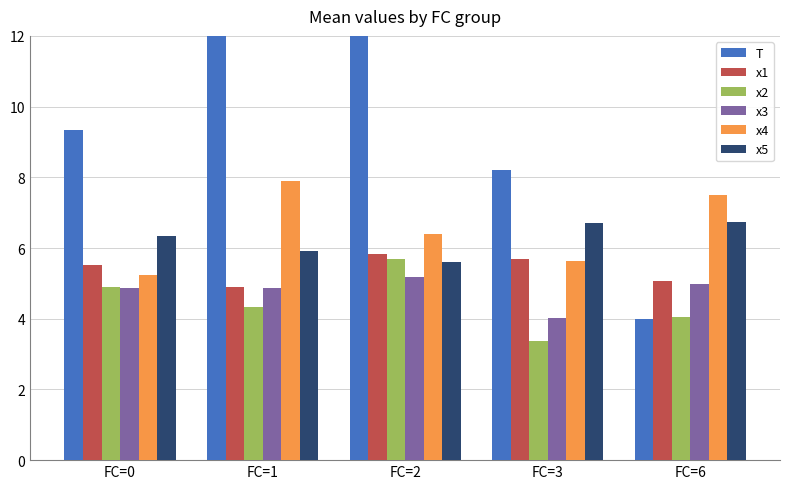

Which label corresponds to the smallest value in the chart?

FC=3